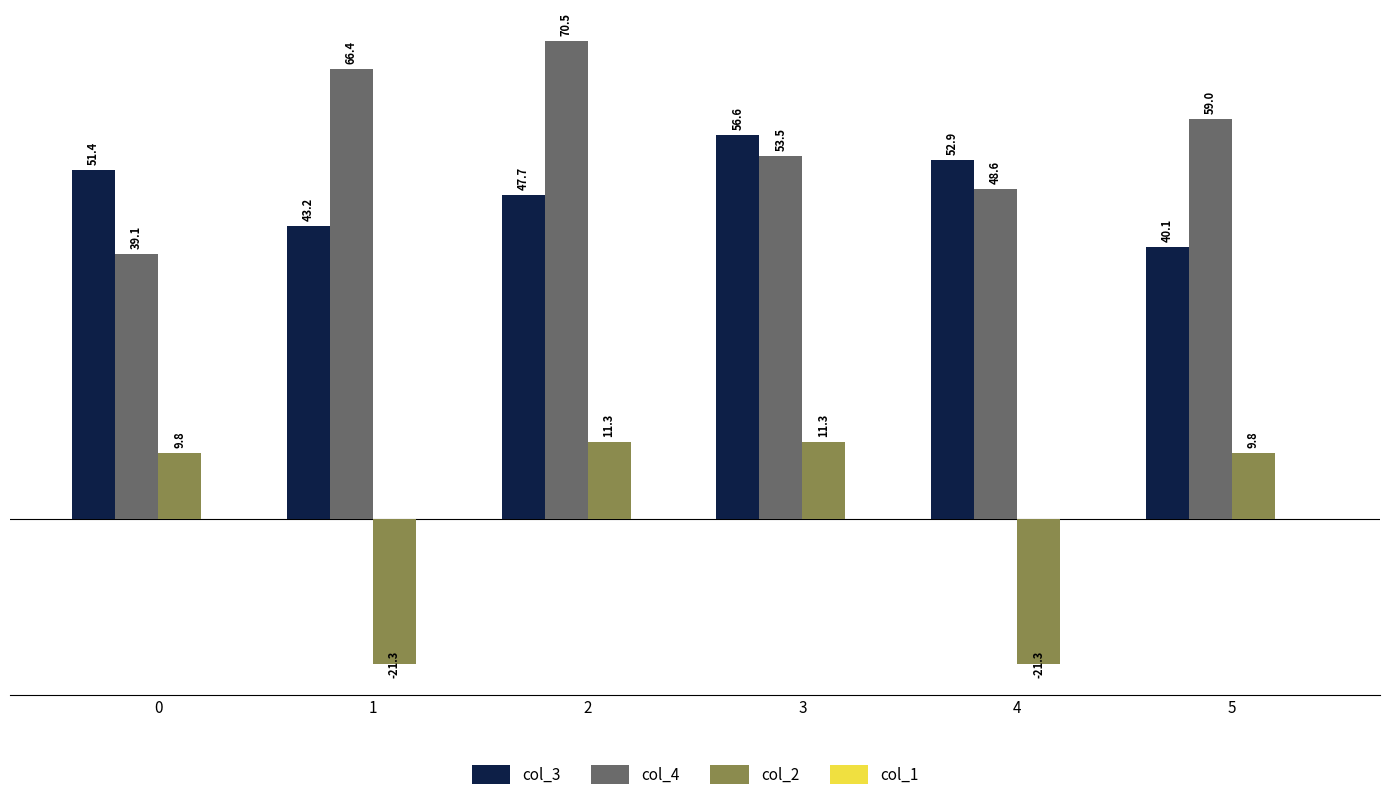

At which label does col_3 reach its minimum?

5